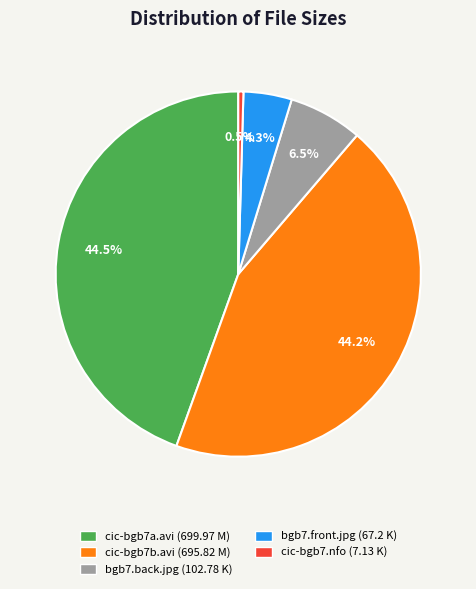

Is there any slice that represents more than half of the pie?

No